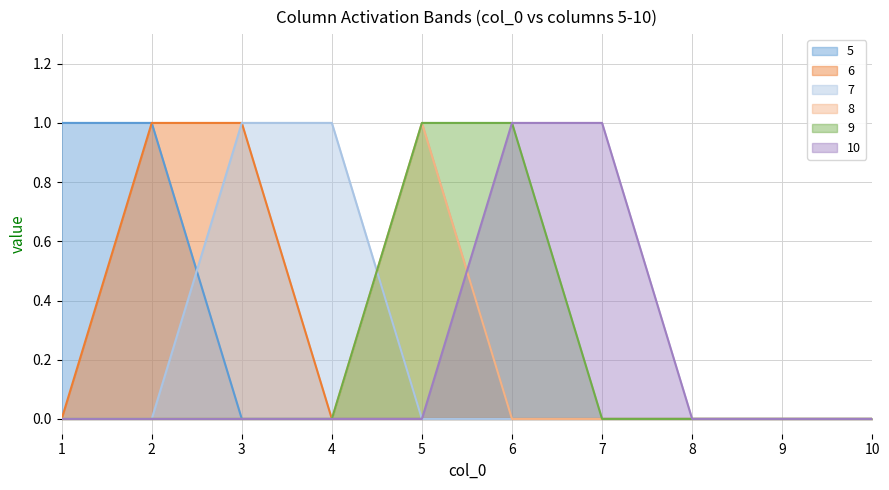

Is the value of 9 at 4 greater than the value of 10 at 2?

No